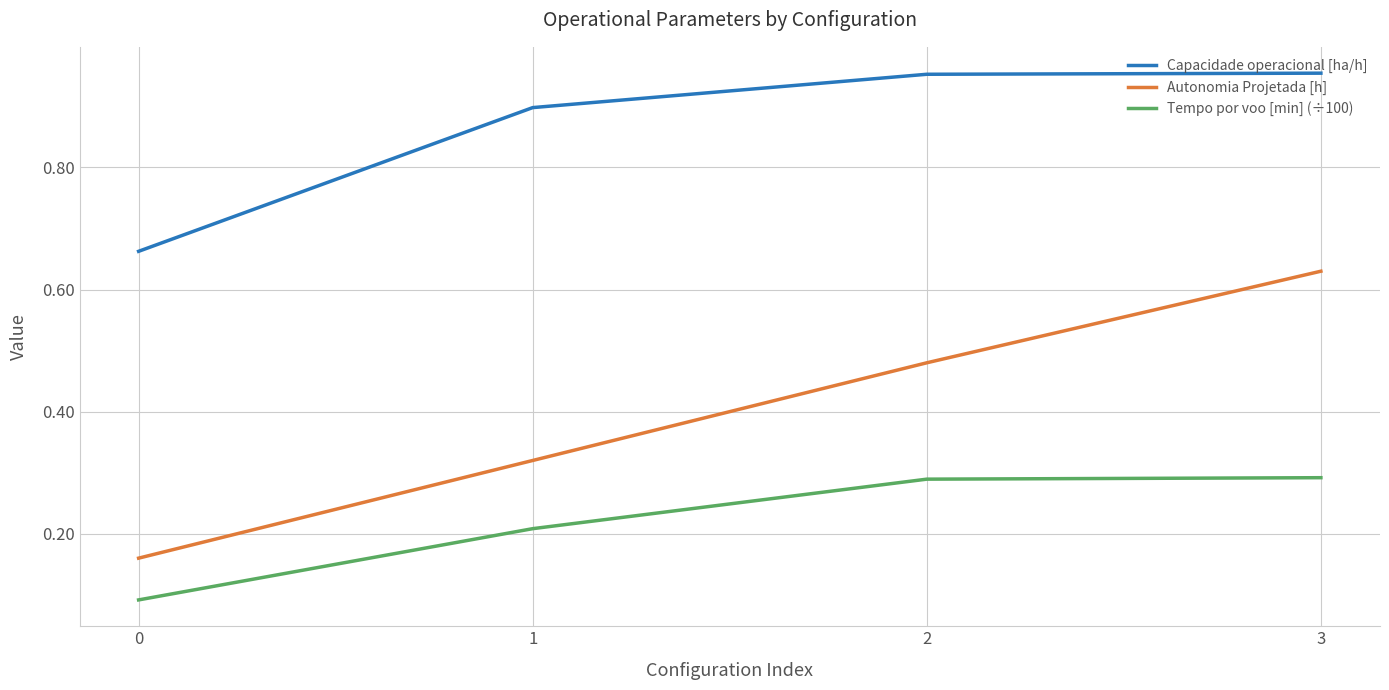

Is the value of Tempo por voo [min] (÷100) at 2 greater than the value of Autonomia Projetada [h] at 3?

No